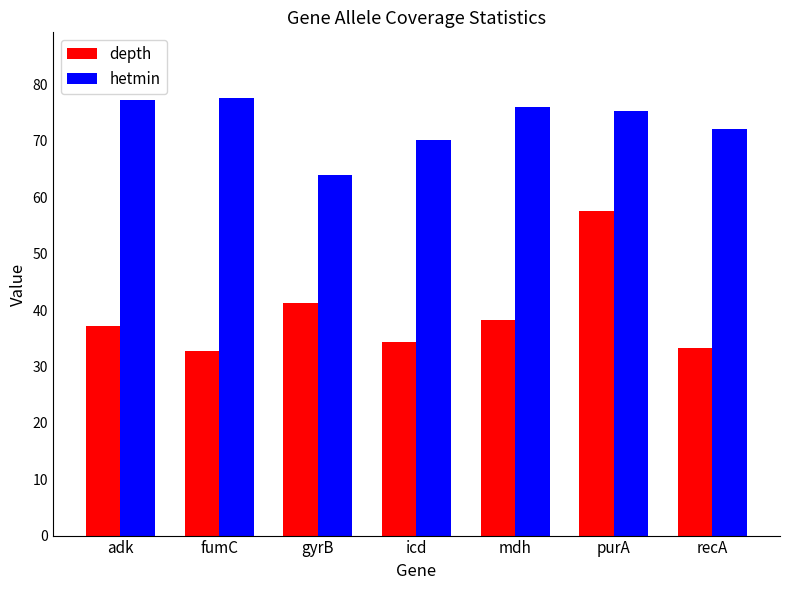

Is the value of depth at fumC greater than the value of hetmin at gyrB?

No